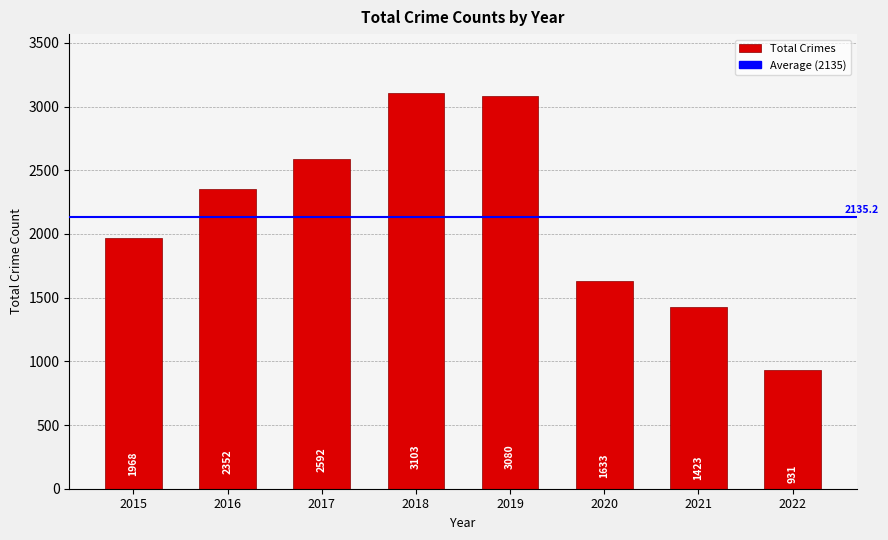

List the labels in order of value, largest first.

2018, 2019, 2017, 2016, 2015, 2020, 2021, 2022